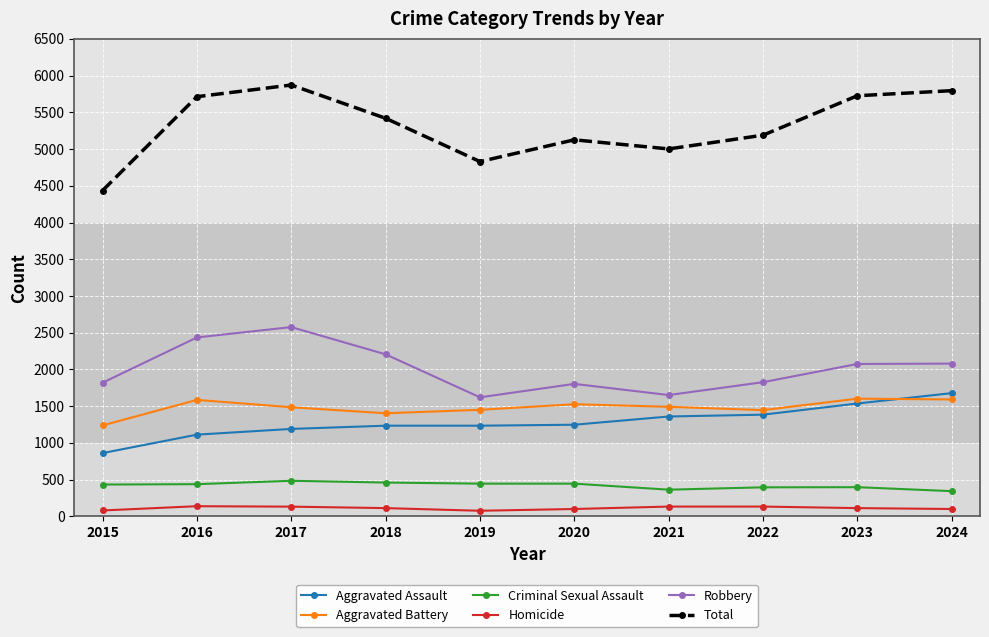

The Aggravated Battery series shows 1492 at 2021. True or false?

True